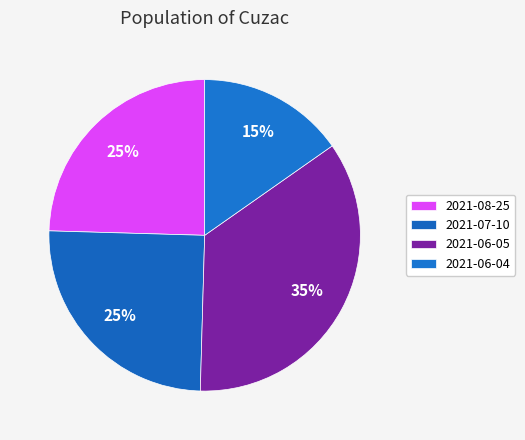

Which category has the smallest portion of the pie?

2021-06-04